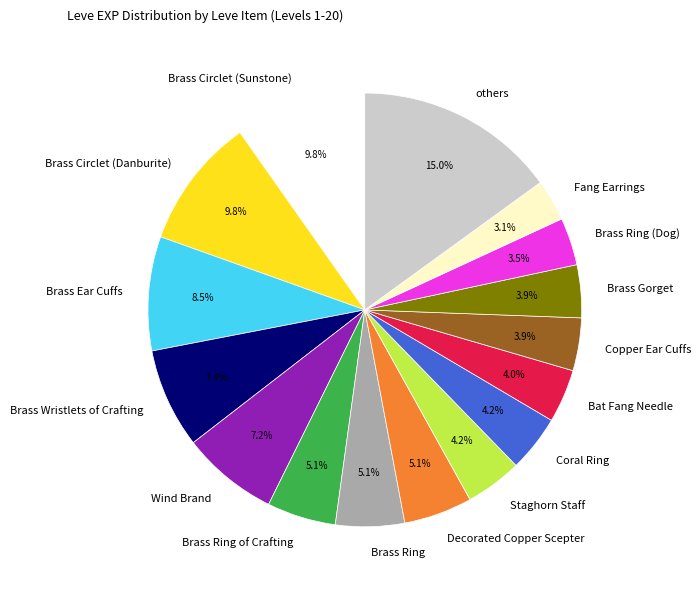

Does Brass Ring (Dog) account for over 50% of the chart?

No